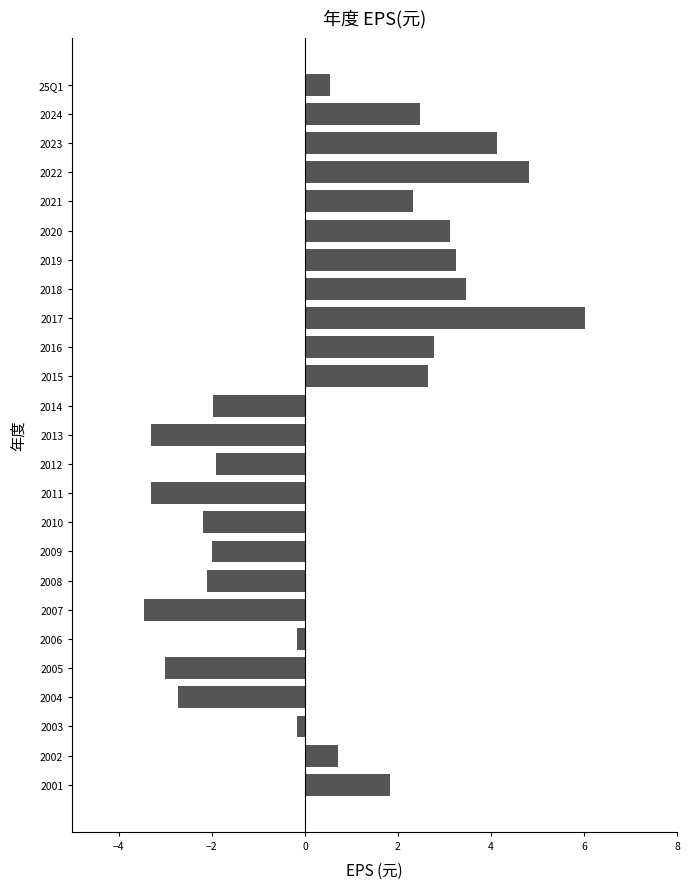

How many categories are shown in the chart?

25